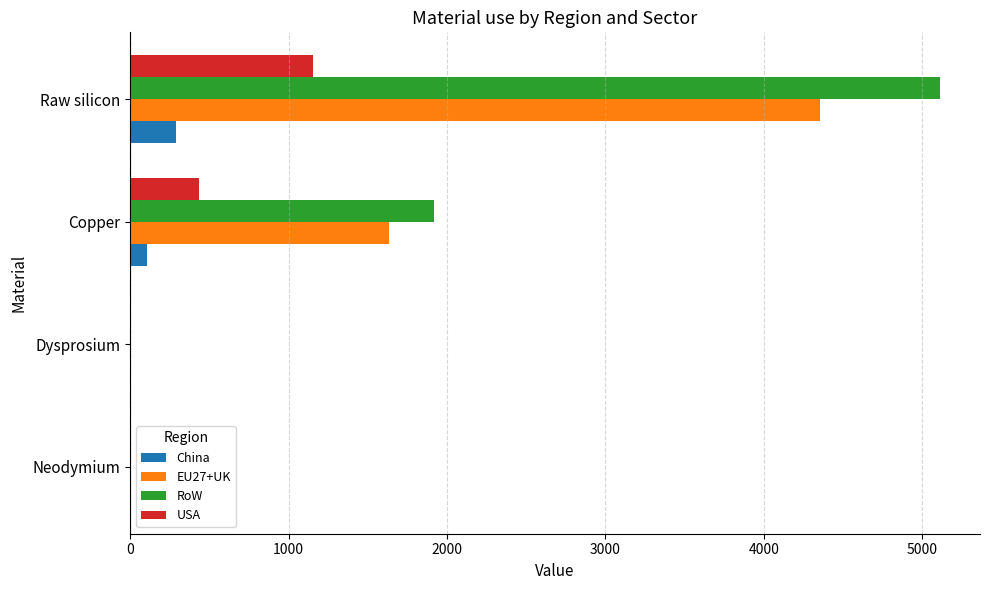

Which series has the largest total across all categories?

RoW